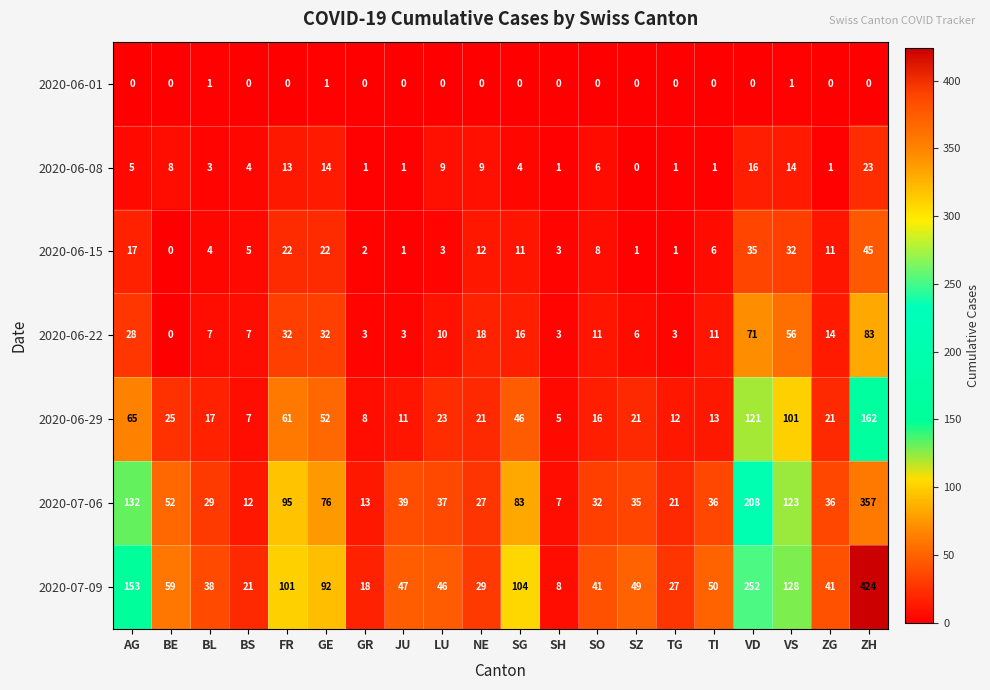

What is the difference between the highest and lowest values at SZ?

49